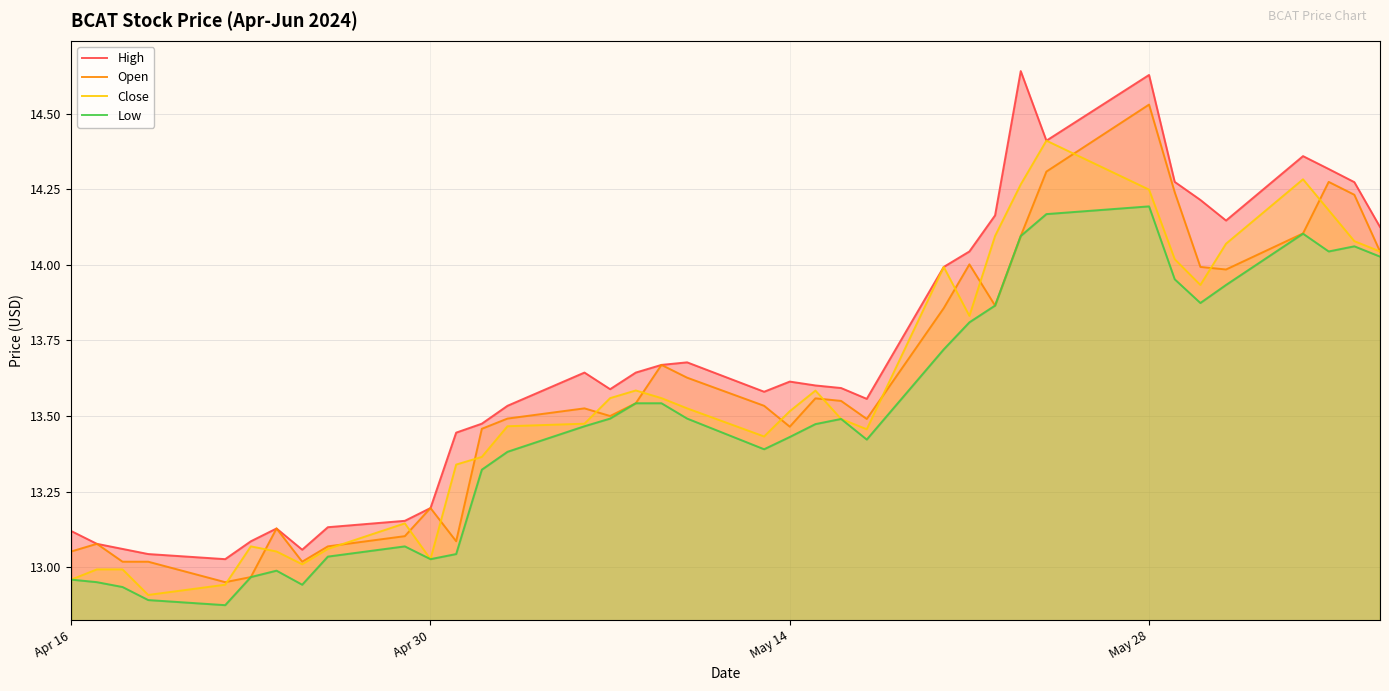

What is the maximum value for Close?

14.4